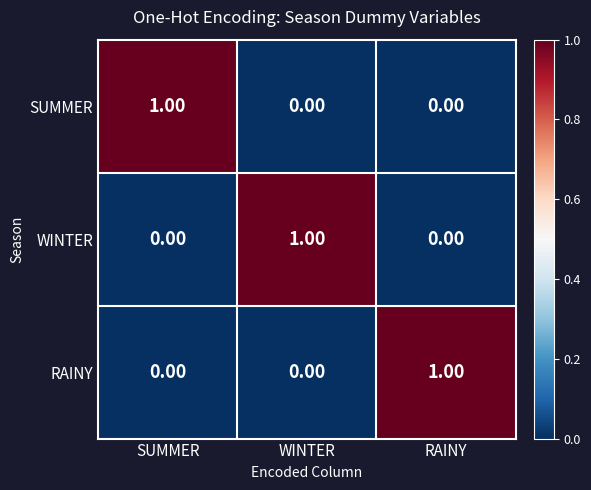

Is the value of WINTER at RAINY greater than the value of SUMMER at SUMMER?

No